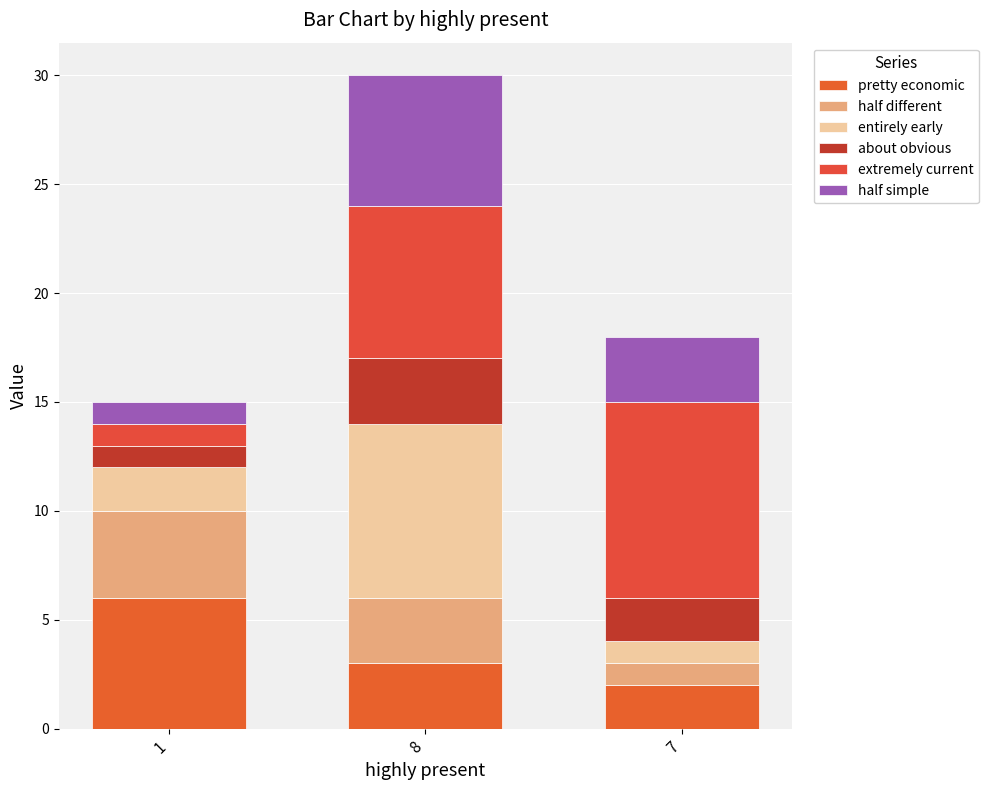

How many bars are there in total?

3